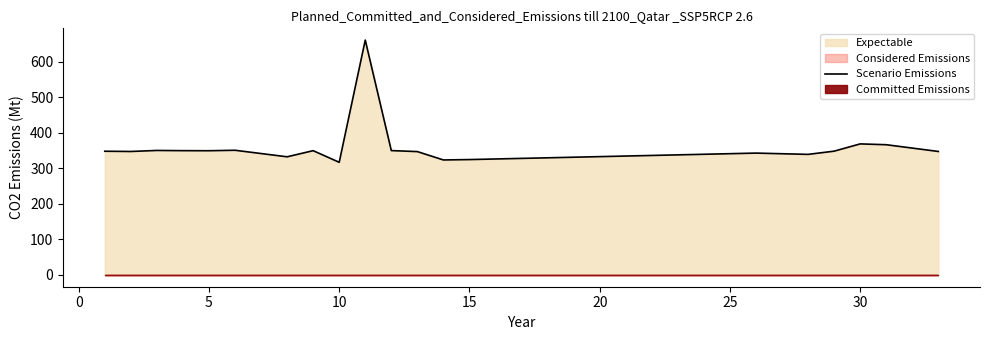

Reading right to left, extract all data points from this chart.

347.2	366.2	368.5	348.0	339.0	342.6	324.4	323.3	346.8	349.7	660.3	316.7	349.4	332.2	350.6	349.3	349.5	350.1	347.2	347.9